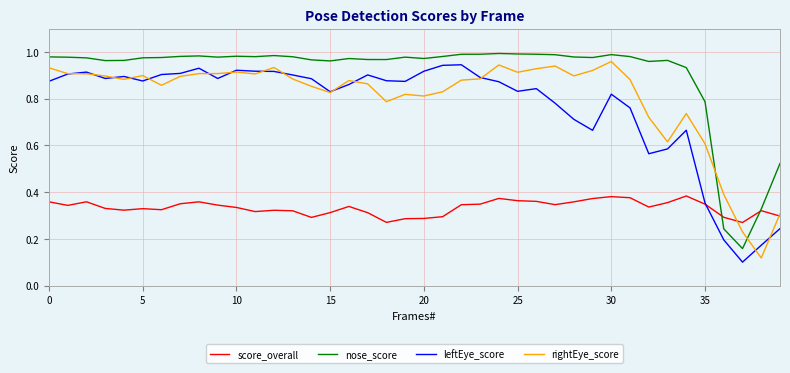

True or false: leftEye_score and nose_score cross at least once.

False